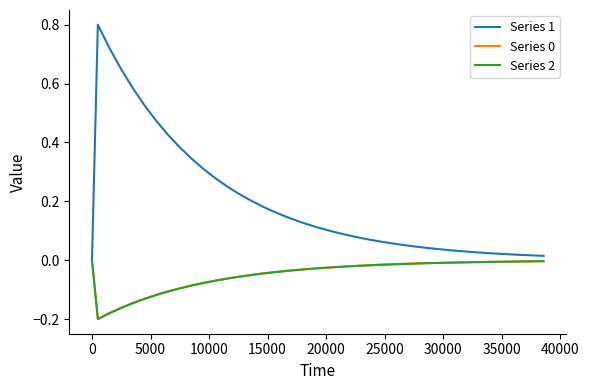

Does the chart have visible grid lines?

No